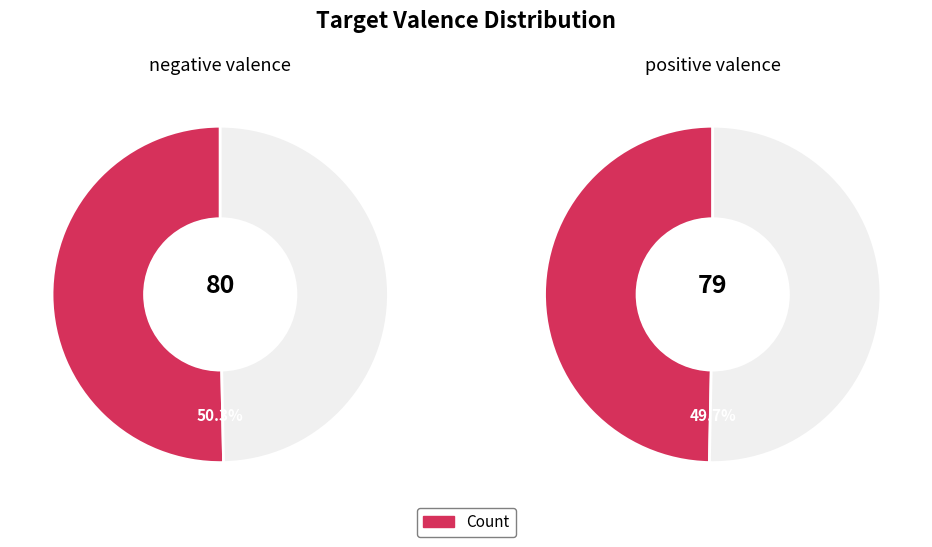

To the nearest percent, what percentage of the pie is positive?

50%